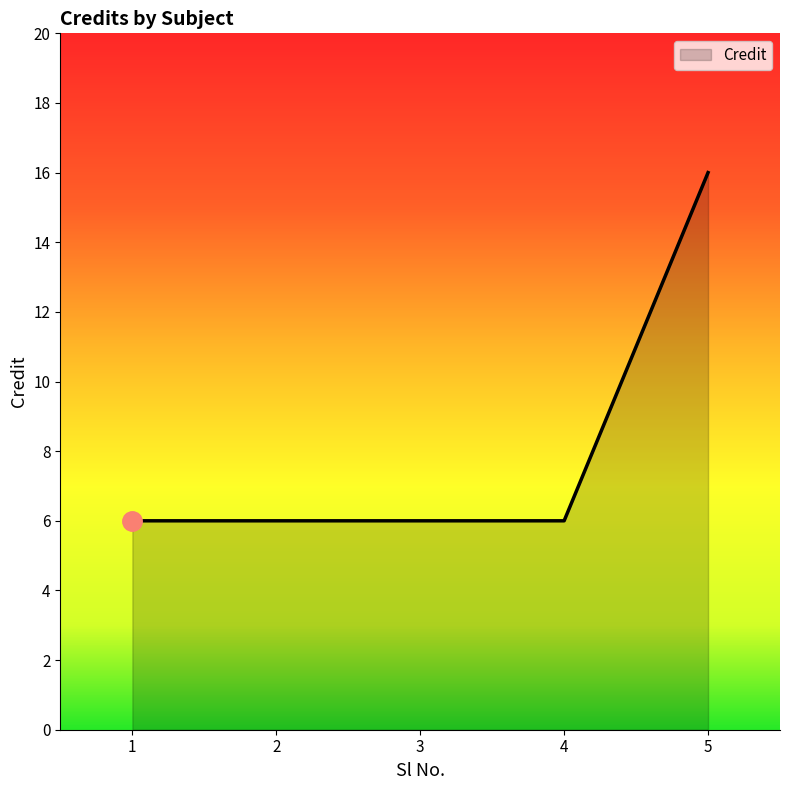

Reading left to right, list all the values displayed in this chart.

1=6	2=6	3=6	4=6	5=16